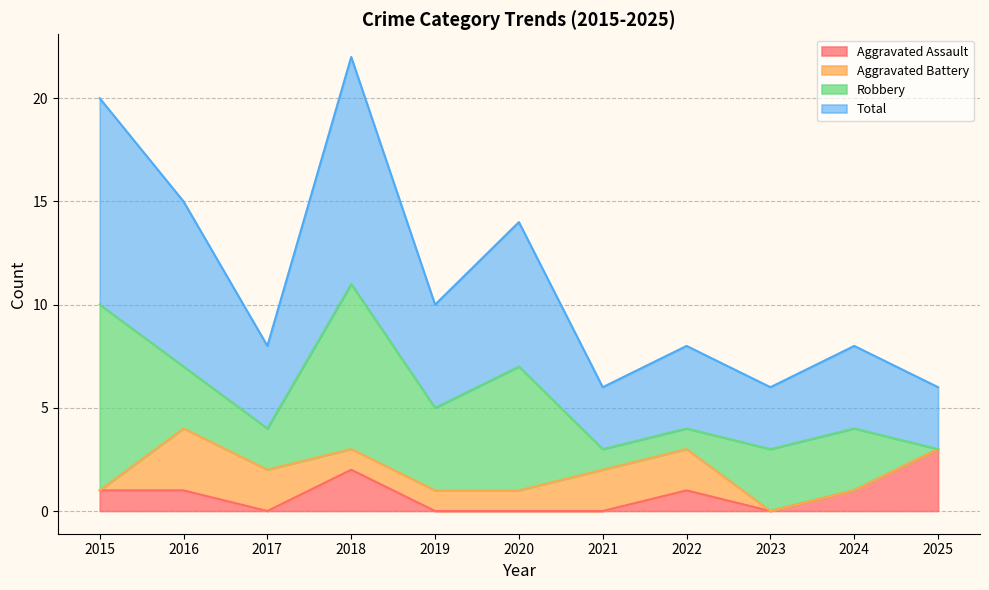

The Total series shows 6 at 2016. True or false?

False